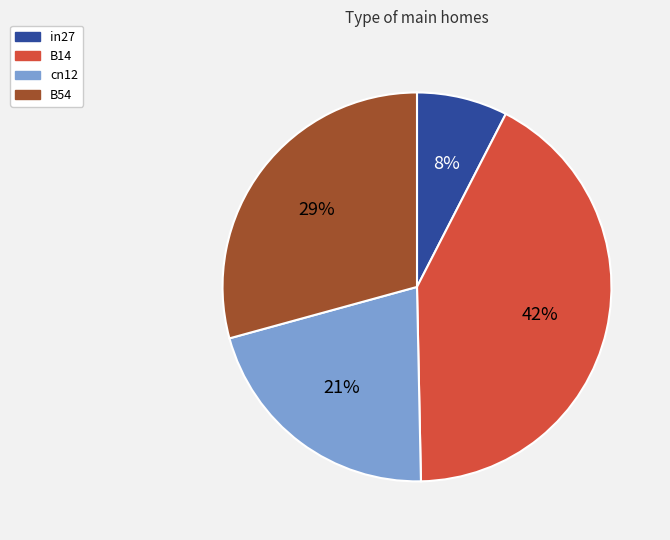

Do B54 and B14 together represent more than half of the pie?

Yes